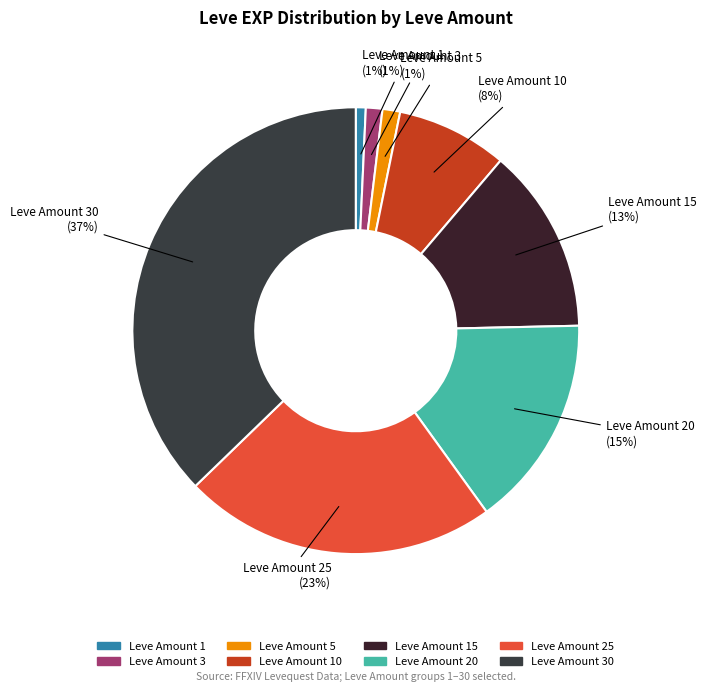

To the nearest percent, what is the average slice percentage?

12%